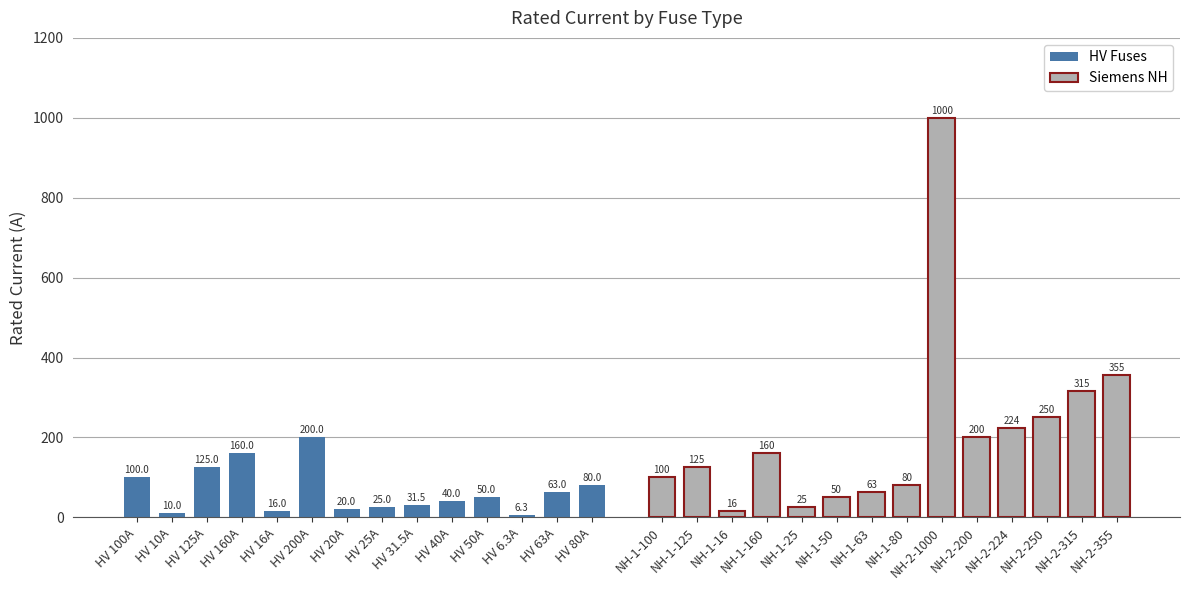

Rank the series at HV 10A from lowest to highest value.

HV Fuses, Siemens NH